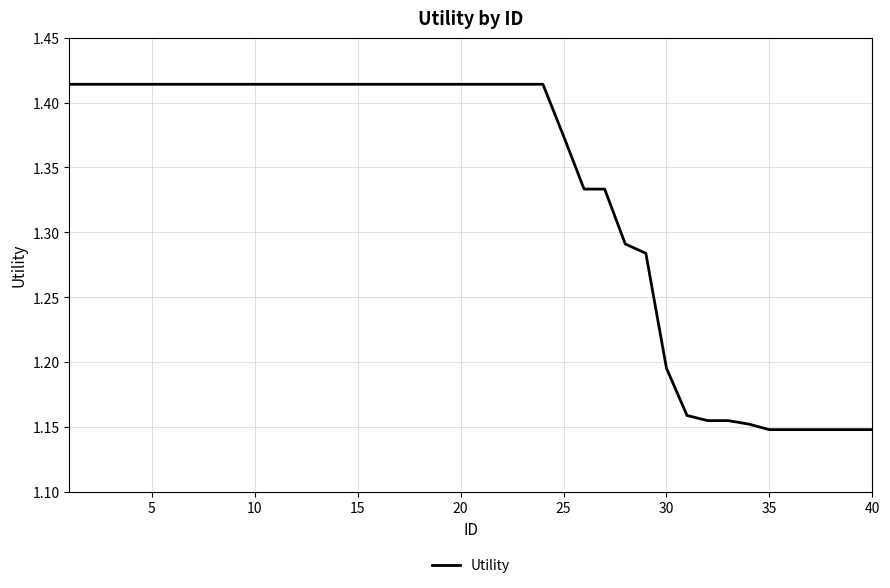

Is this an area chart (filled region under the line)?

No